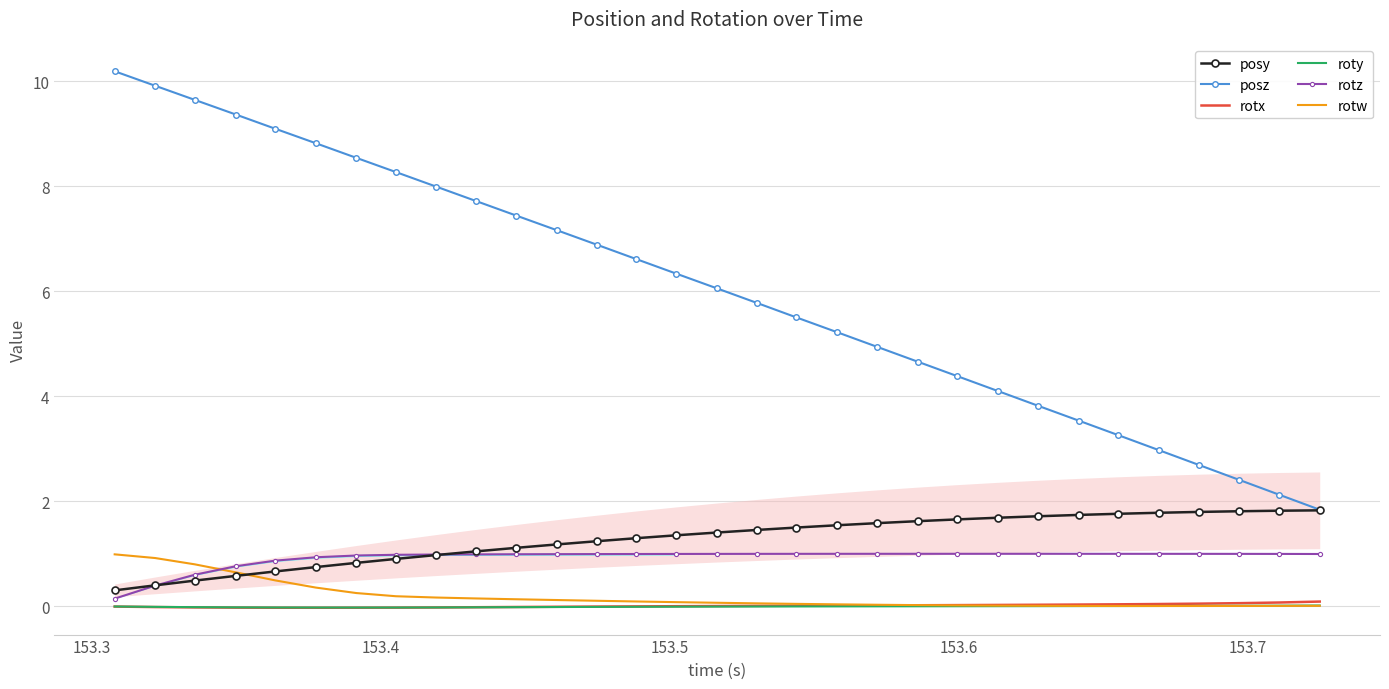

Which series has the largest total across all categories?

posz